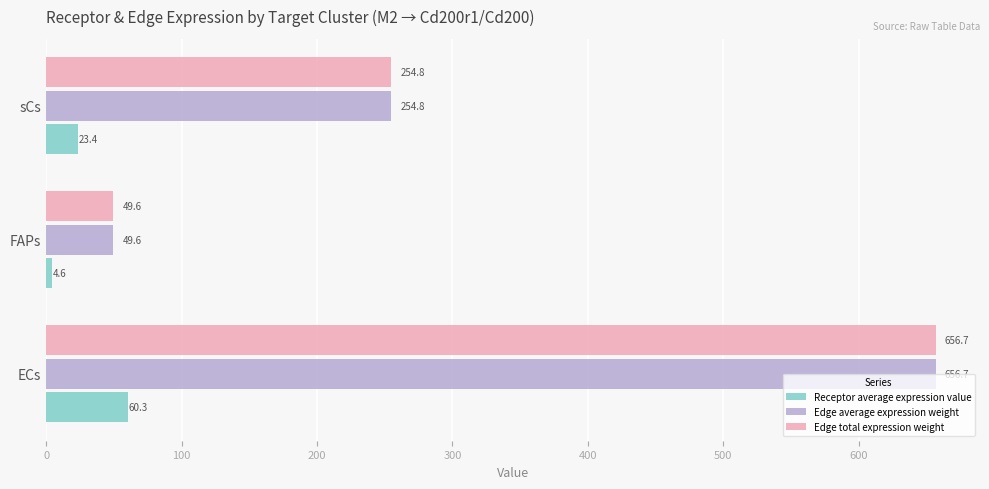

List the labels in order of Edge average expression weight value, largest first.

ECs, sCs, FAPs